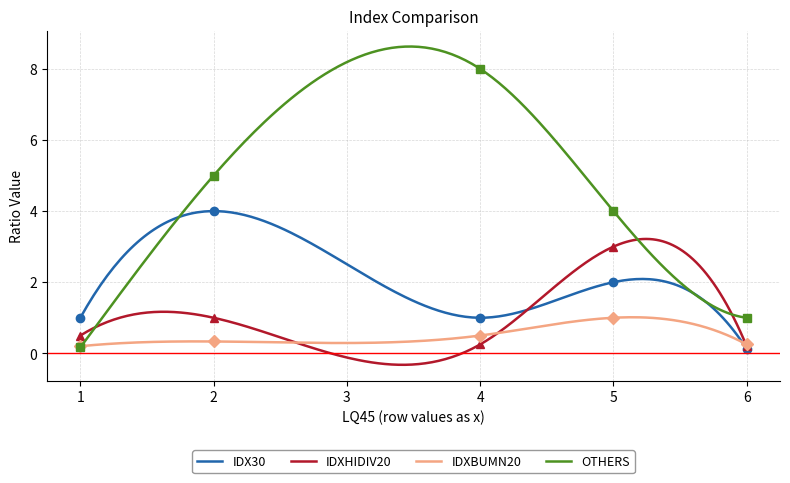

What is the lowest value of the OTHERS series?

0.2